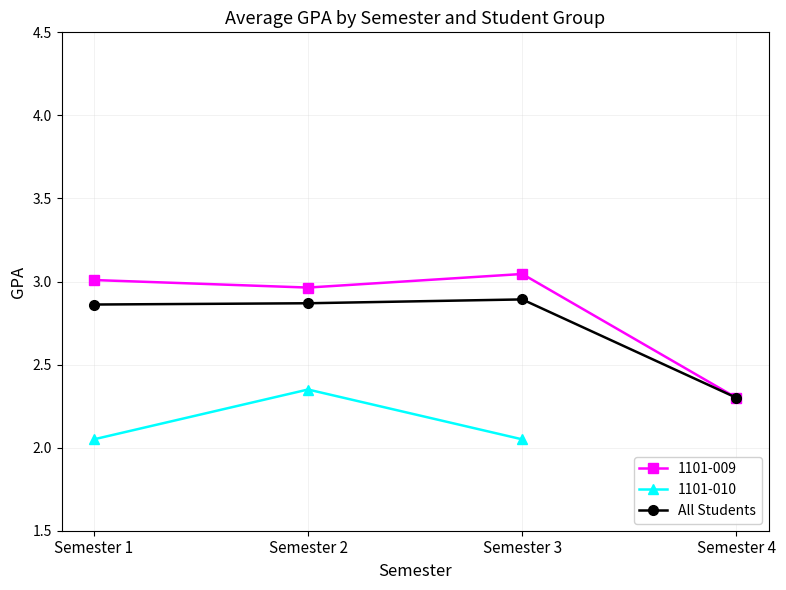

The 1101-009 series shows 4.2 at Semester 1. True or false?

False